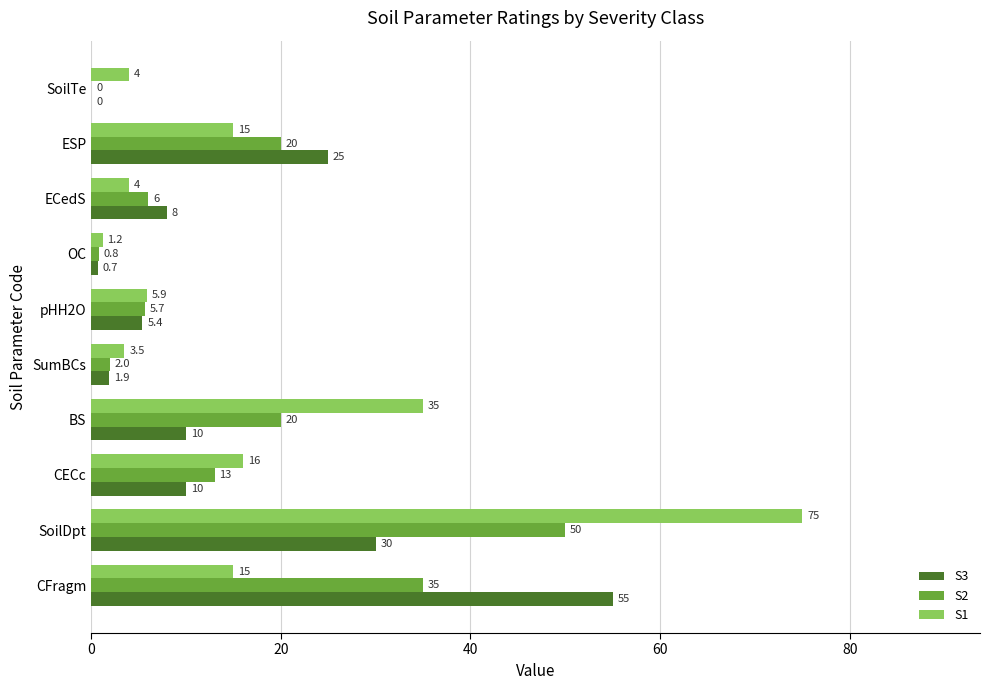

What value does the S2 series have at SoilDpt?

50.0